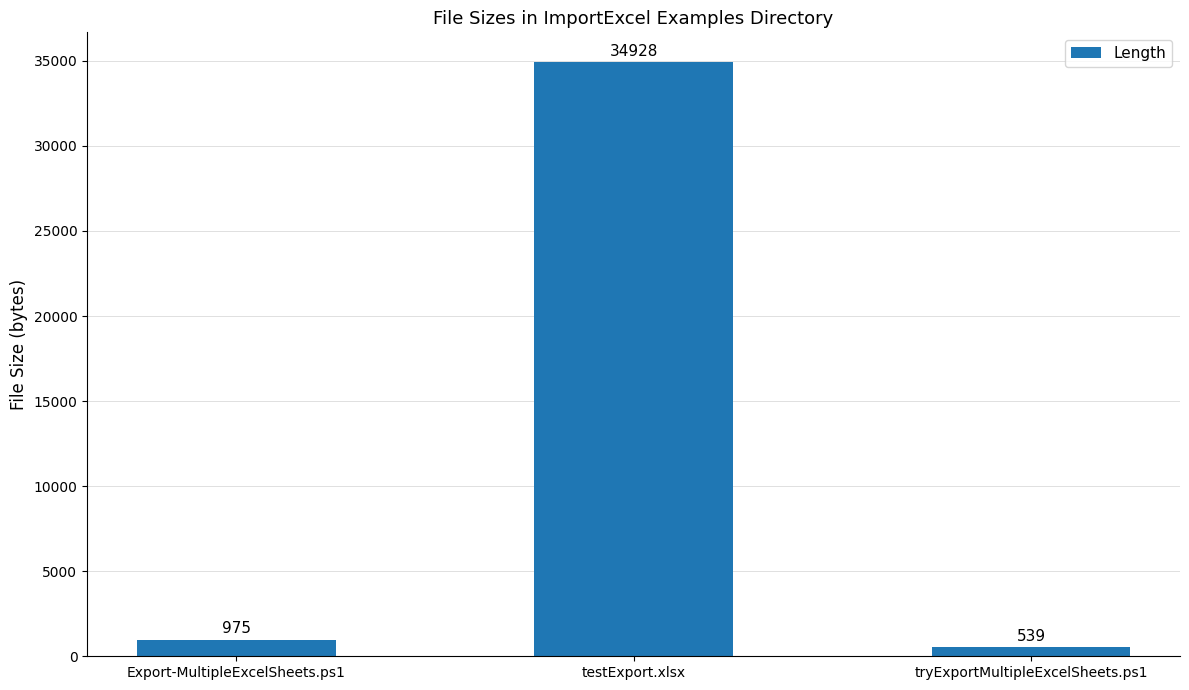

Does the chart contain stacked bars?

No